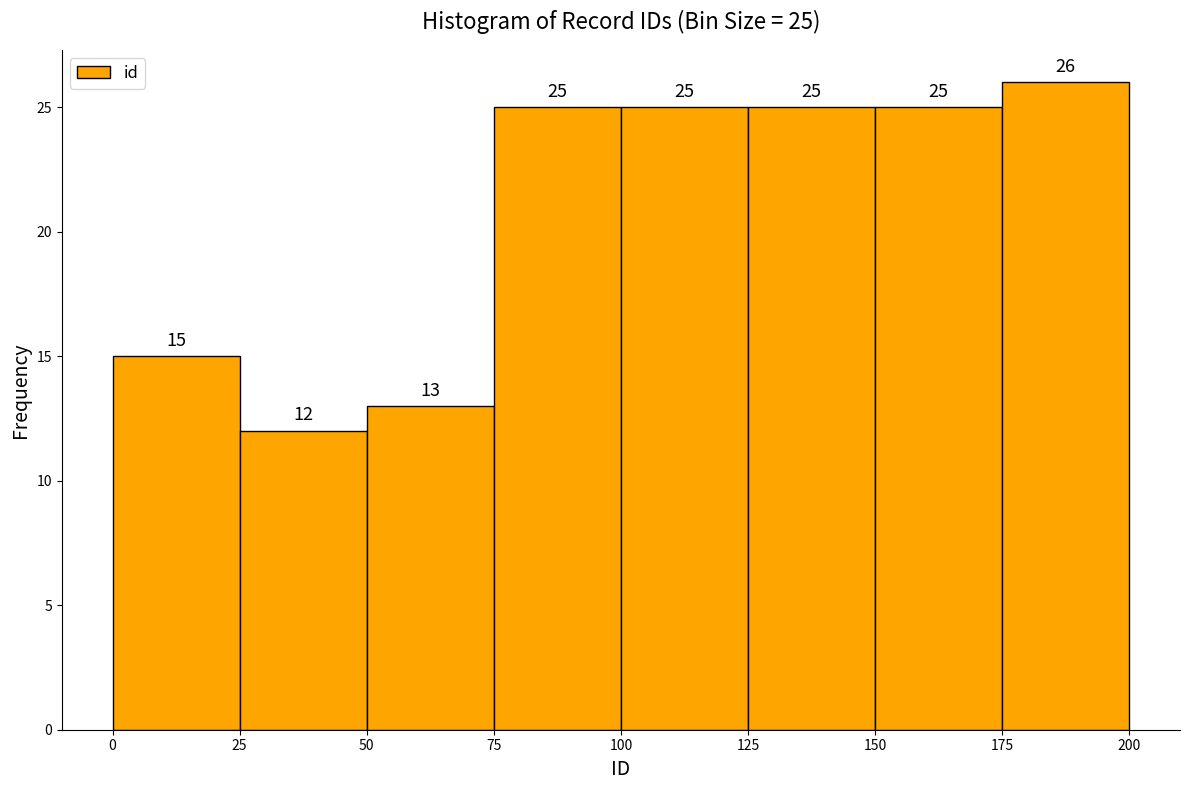

Which range on the x-axis has the tallest bar?

175 to 200